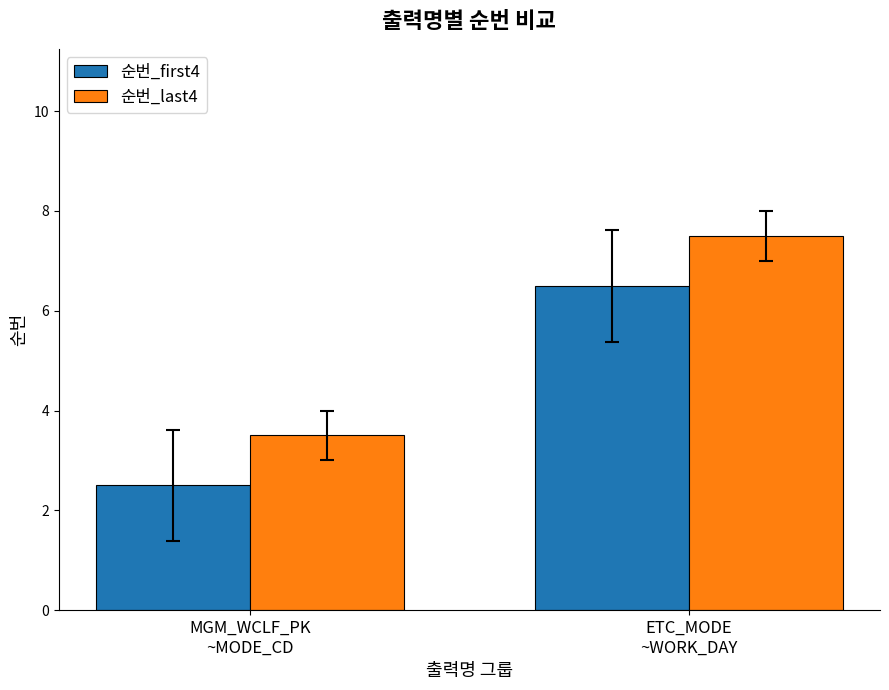

What are all the series names shown in the legend?

순번_first4, 순번_last4